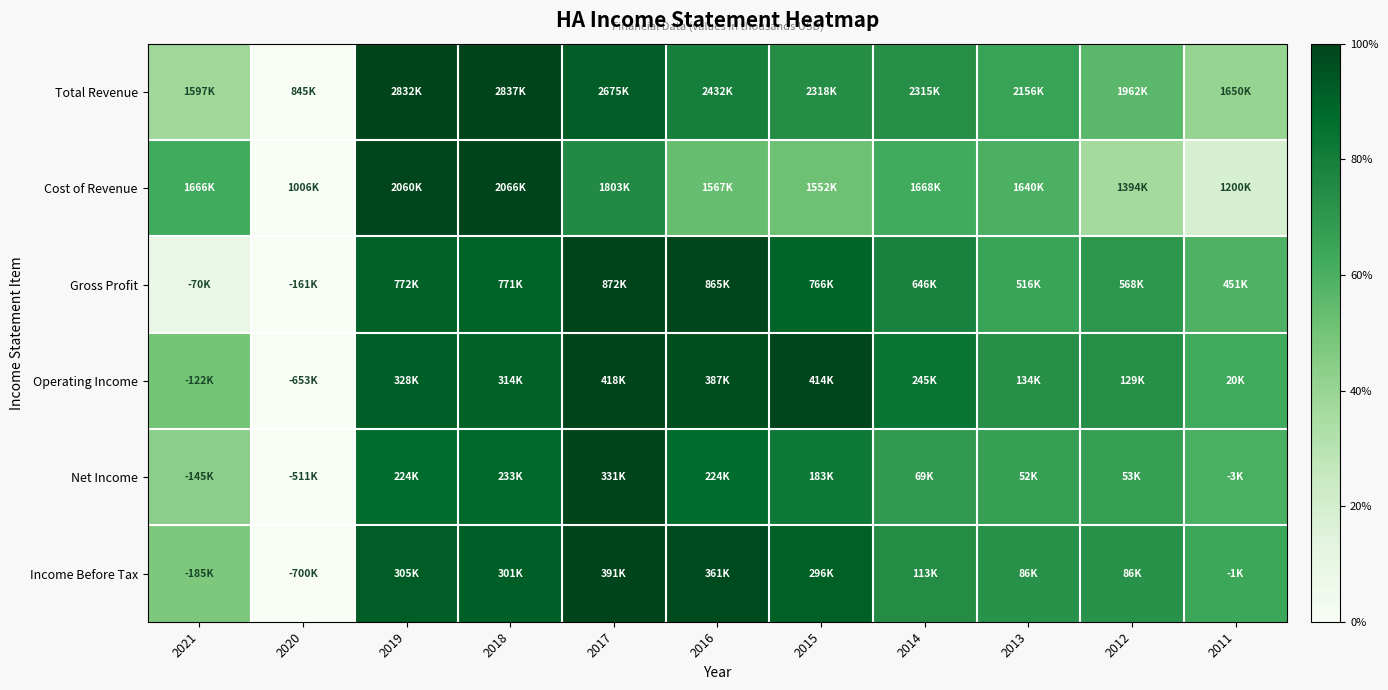

At which category is the sum across all series the highest?

2017